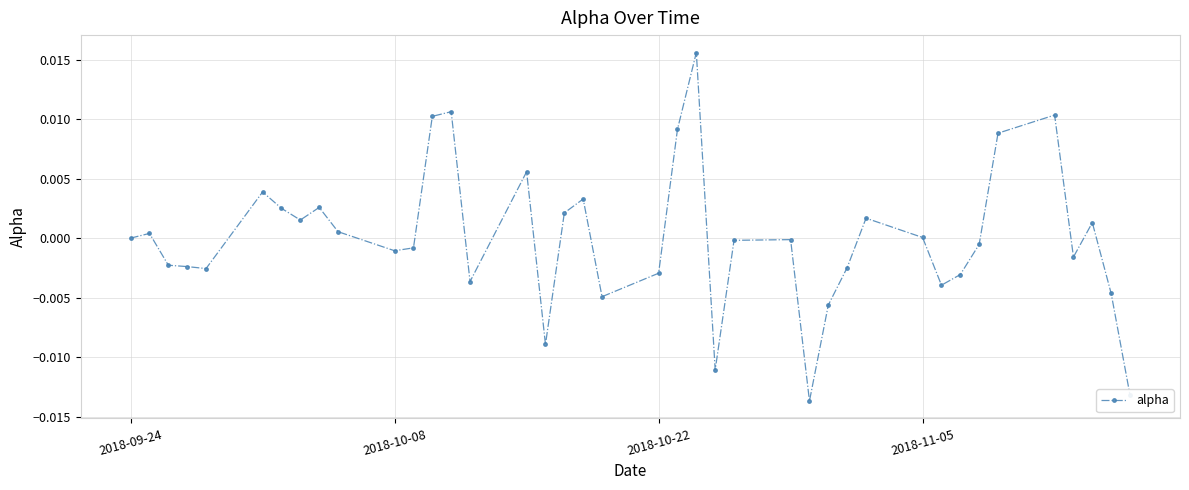

True or false: there are more than 2 points higher than both neighbors.

True